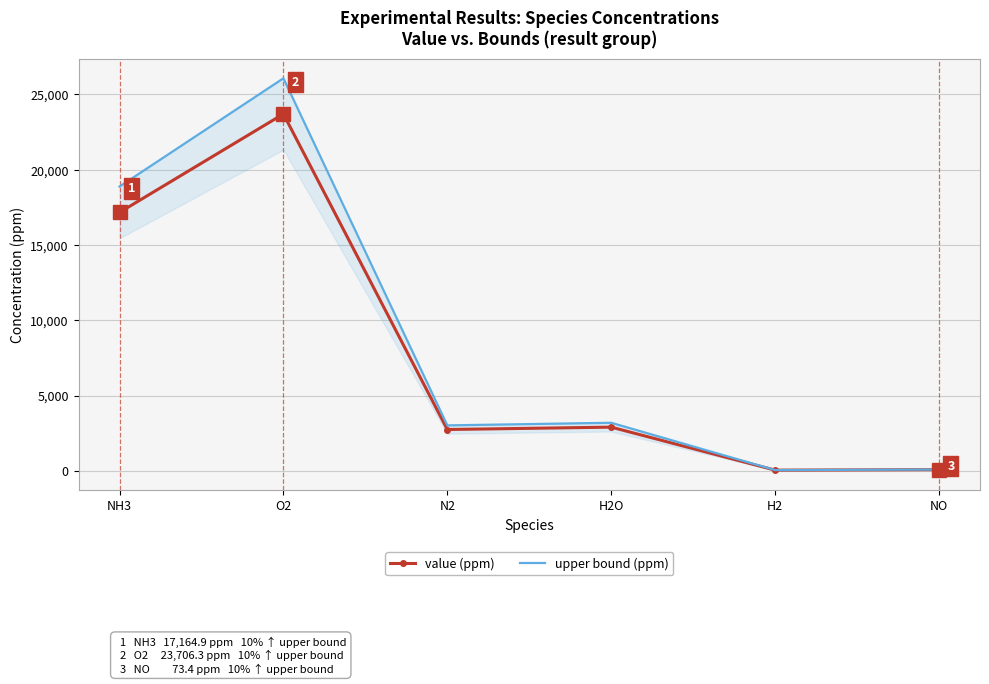

Reading left to right, list all the values displayed in this chart.

value (ppm): NH3=17164.9	O2=23706.3	N2=2741.6	H2O=2899.0	H2=41.8	NO=73.4
upper bound (ppm): NH3=18881.4	O2=26076.9	N2=3015.7	H2O=3188.9	H2=46.0	NO=80.8